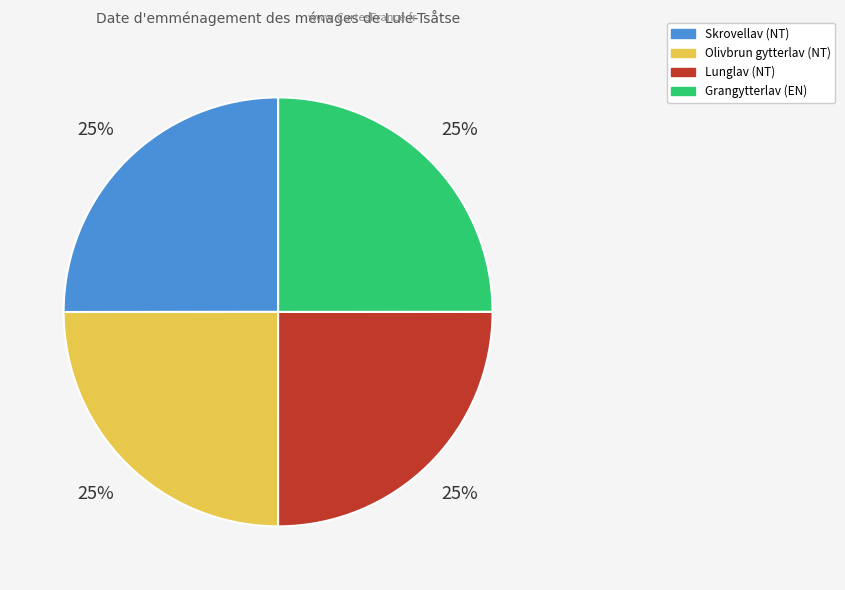

Count the number of slices in the pie.

4